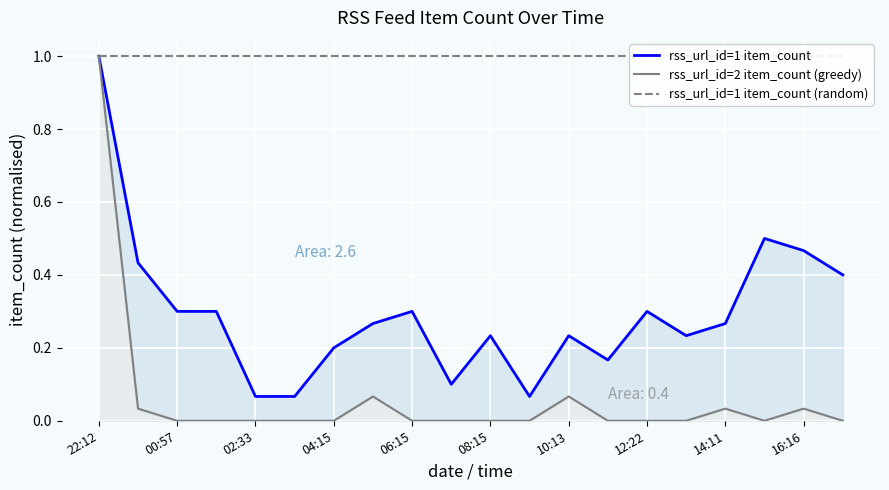

True or false: rss_url_id=1 item_count (random) has more than 2 interior local peaks.

False